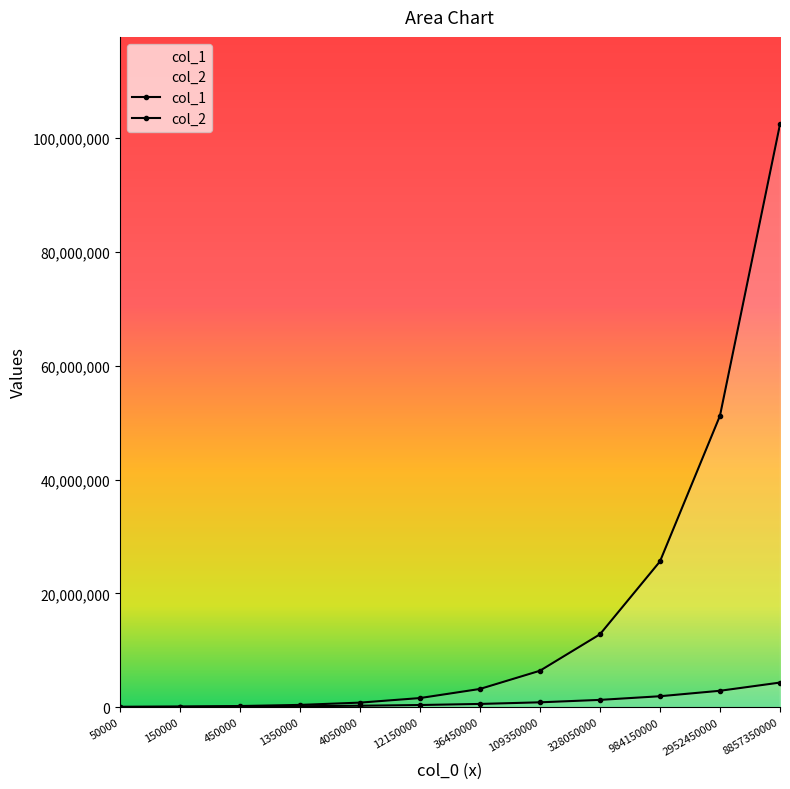

True or false: col_1 and col_2 intersect in this chart.

False